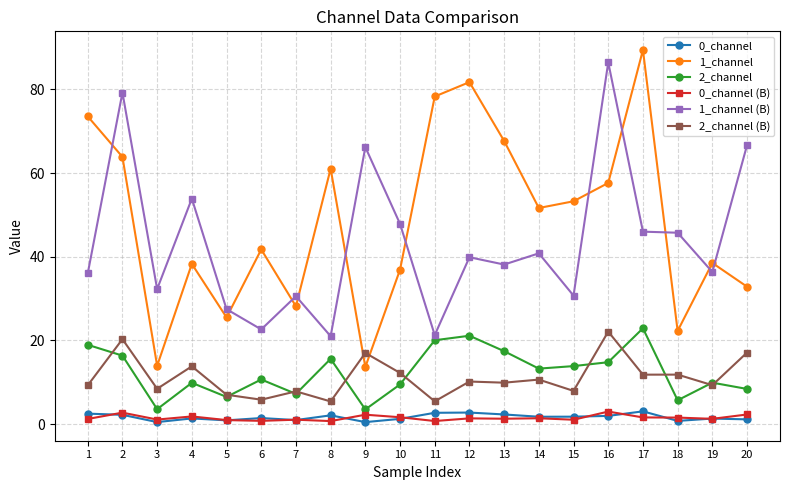

The value of 2_channel (B) at 14 is 10.6. True or false?

True